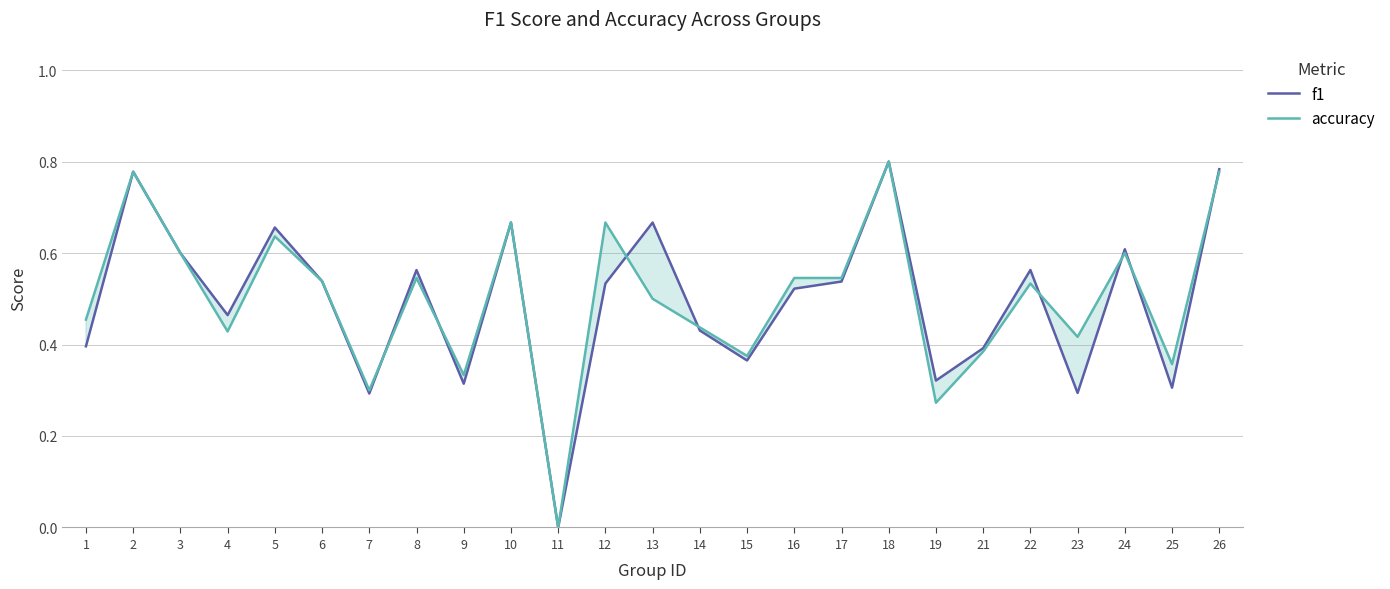

Rank the series at 11 from lowest to highest value.

f1, accuracy